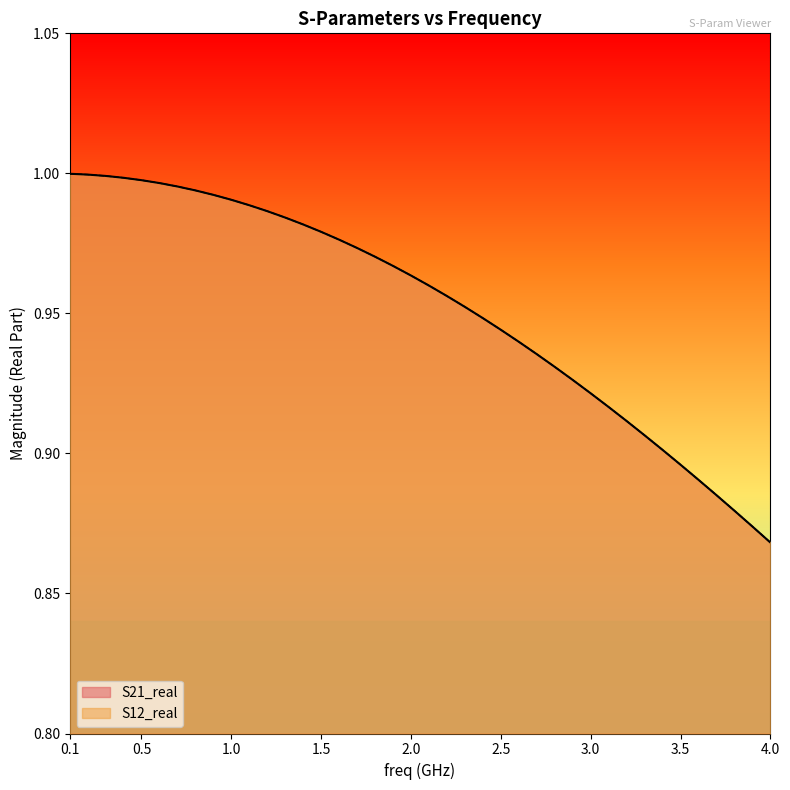

True or false: S21_real has more than 1 points higher than both neighbors.

False